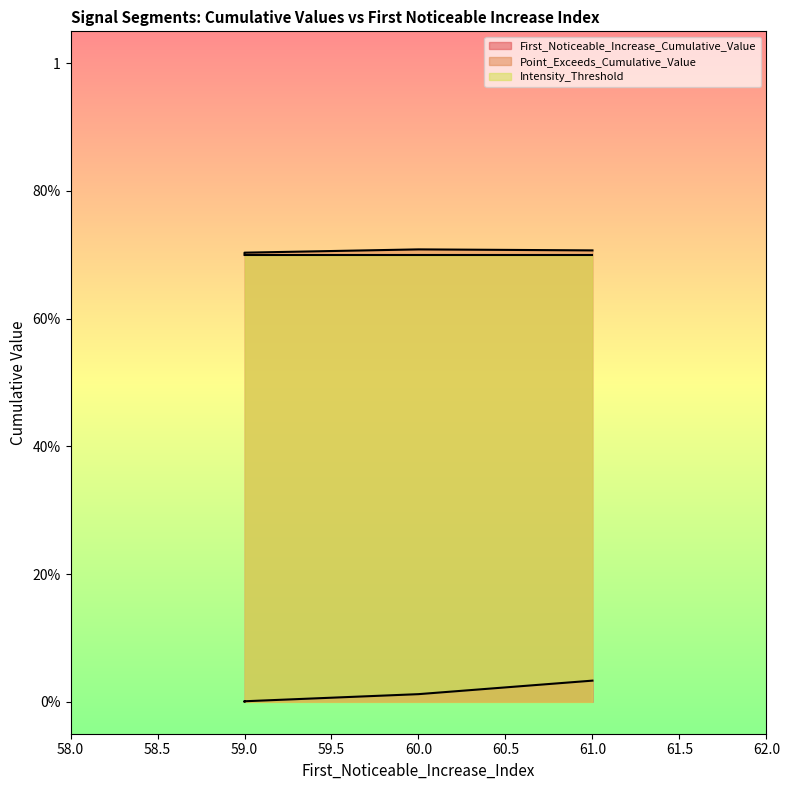

What is the maximum value shown in the chart?

0.7